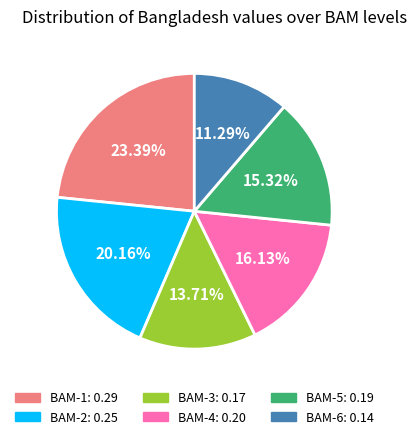

Combined, do BAM-6 and BAM-3 account for over 50%?

No